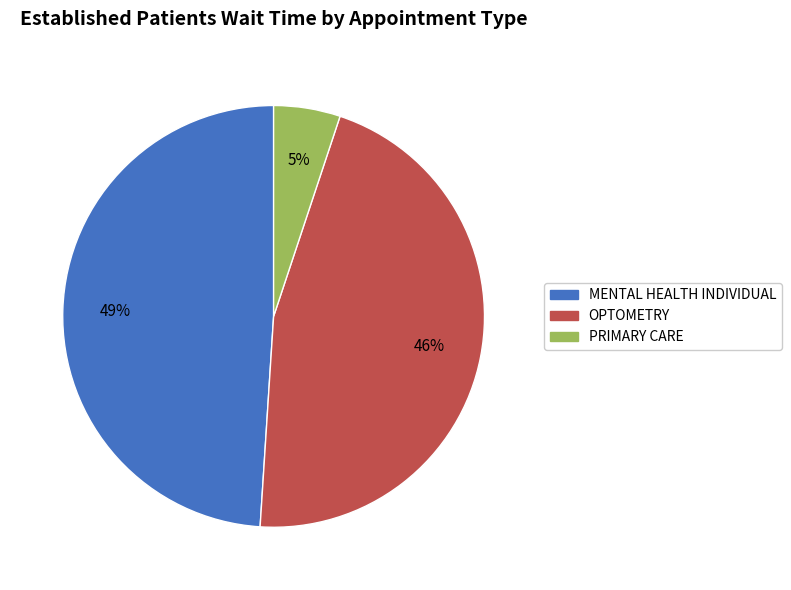

Which has a higher value, PRIMARY CARE or MENTAL HEALTH INDIVIDUAL?

MENTAL HEALTH INDIVIDUAL